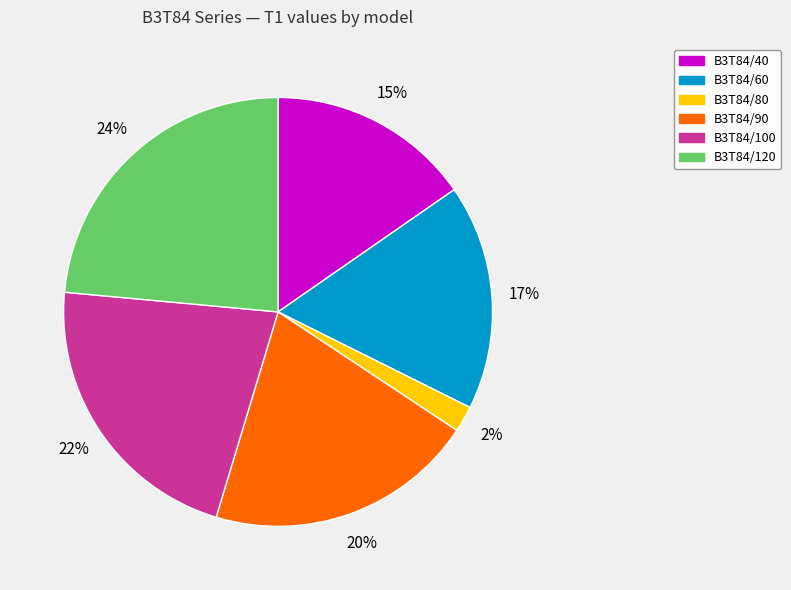

How many segments does this pie chart have?

6